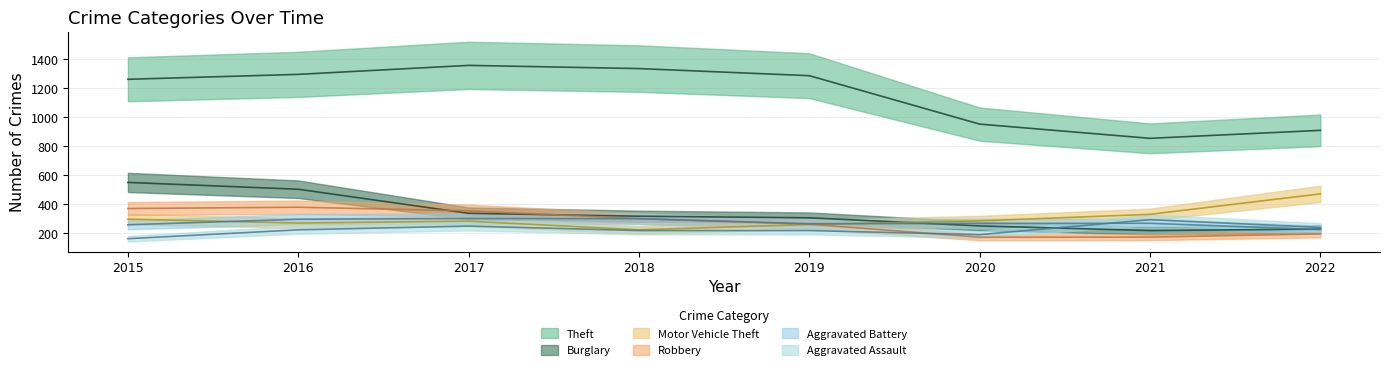

What is the value of the Burglary point at the 4th from the left?

319